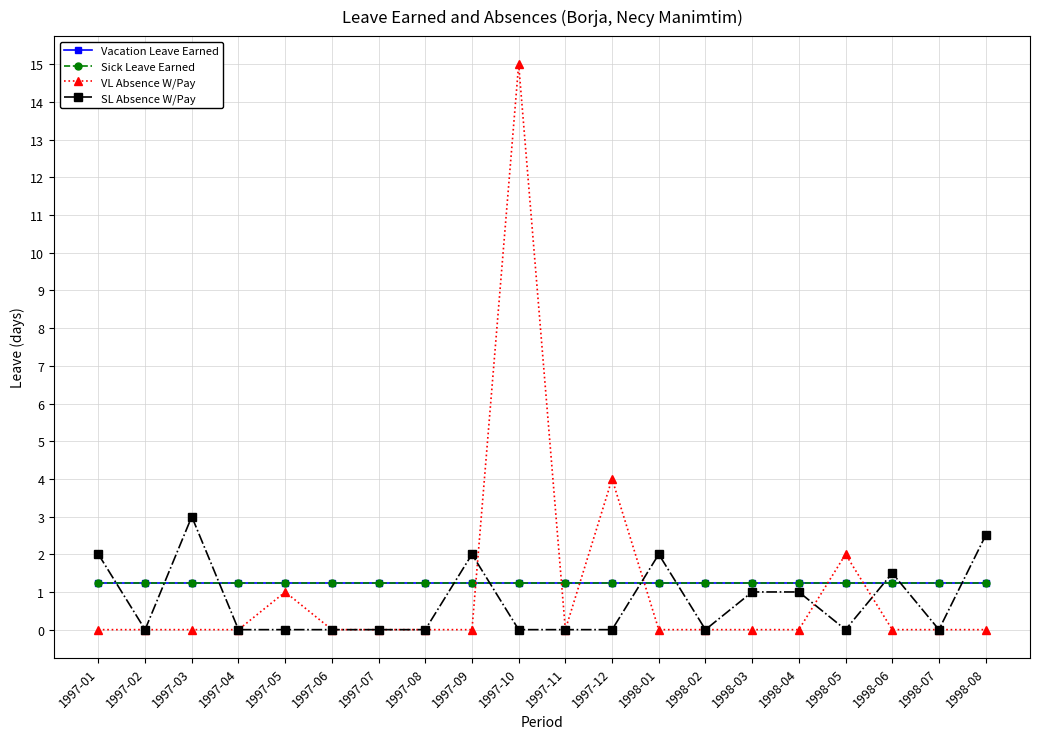

Between which two adjacent categories do VL Absence W/Pay and Sick Leave Earned first intersect?

1997-09 and 1997-10